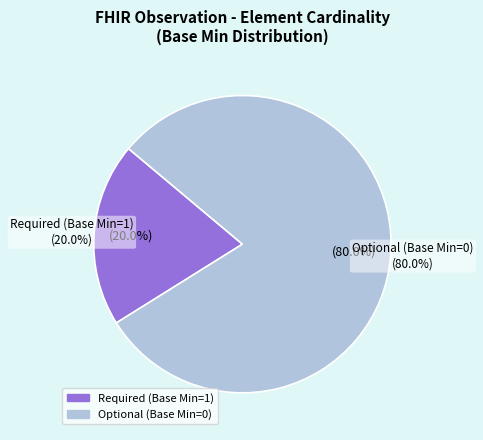

The Observation slice represents 0% of the pie. True or false?

True